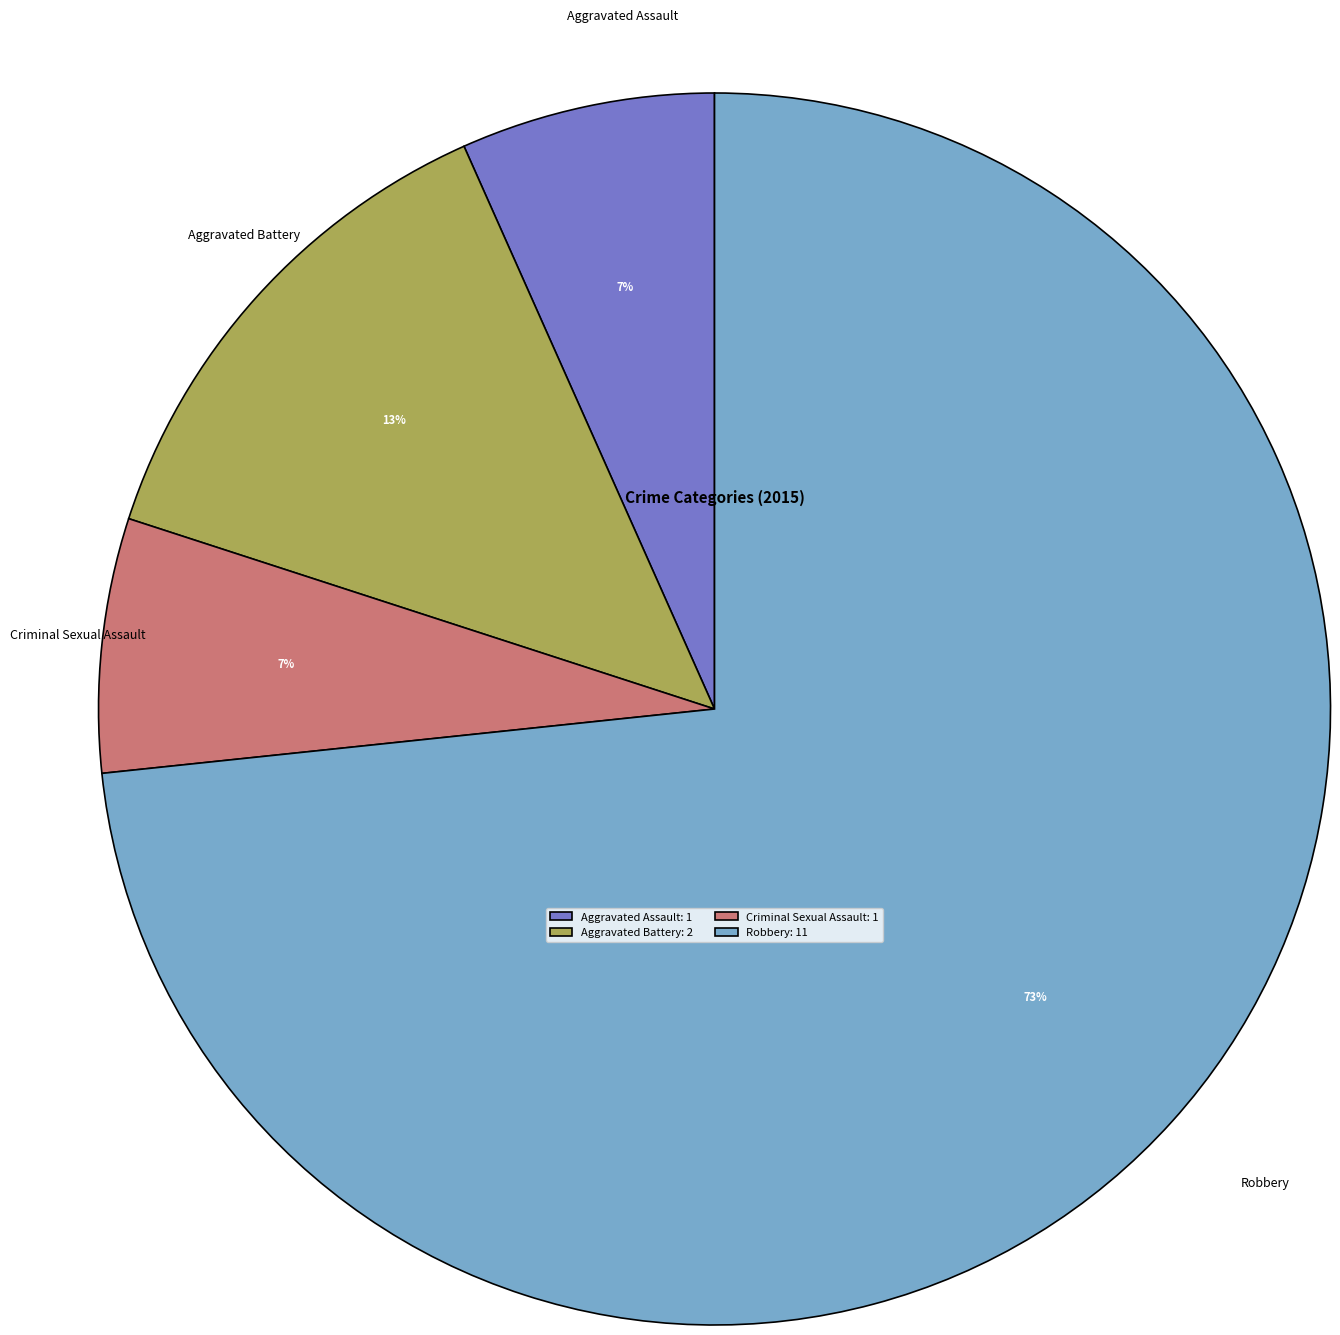

The Aggravated Assault slice represents 1% of the pie. True or false?

False